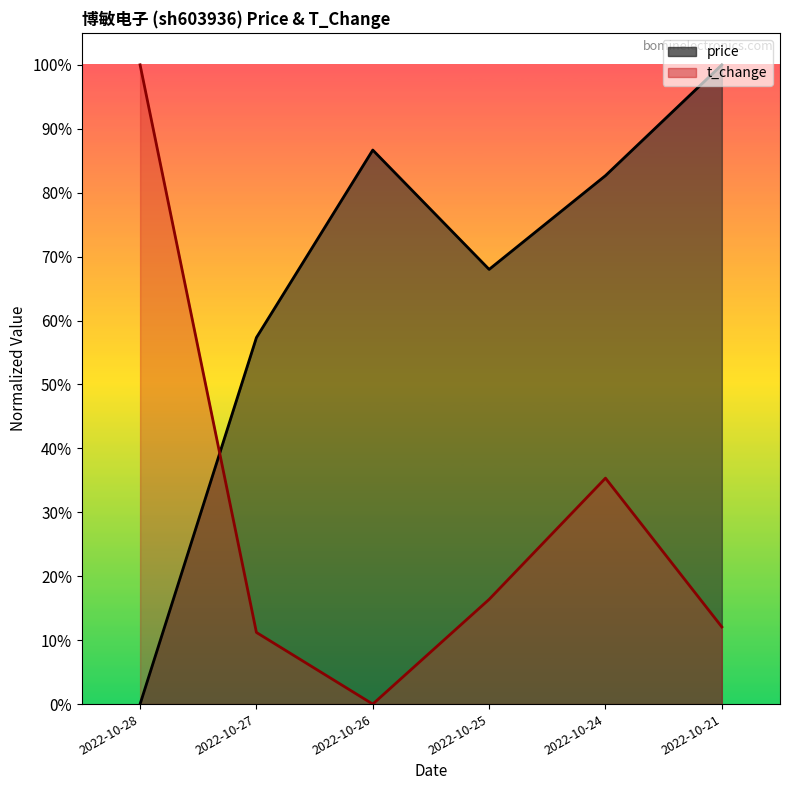

True or false: price and t_change intersect in this chart.

True